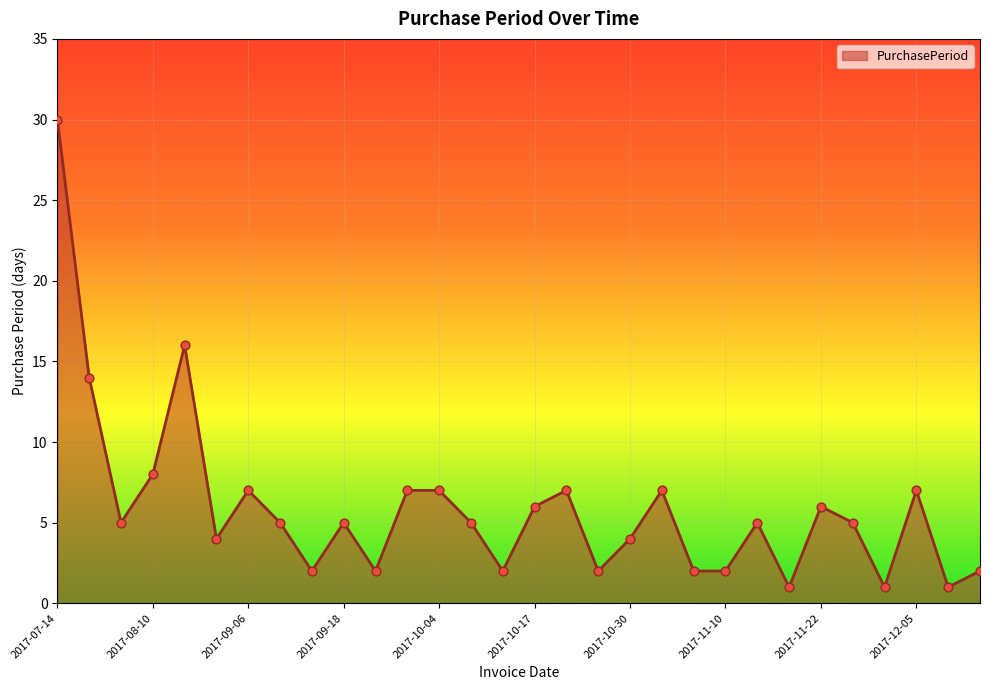

What is the greatest value displayed?

30